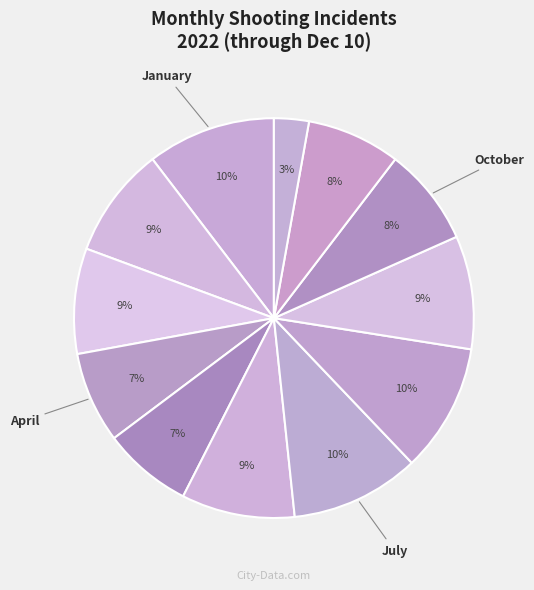

Is there a majority slice in this chart?

No